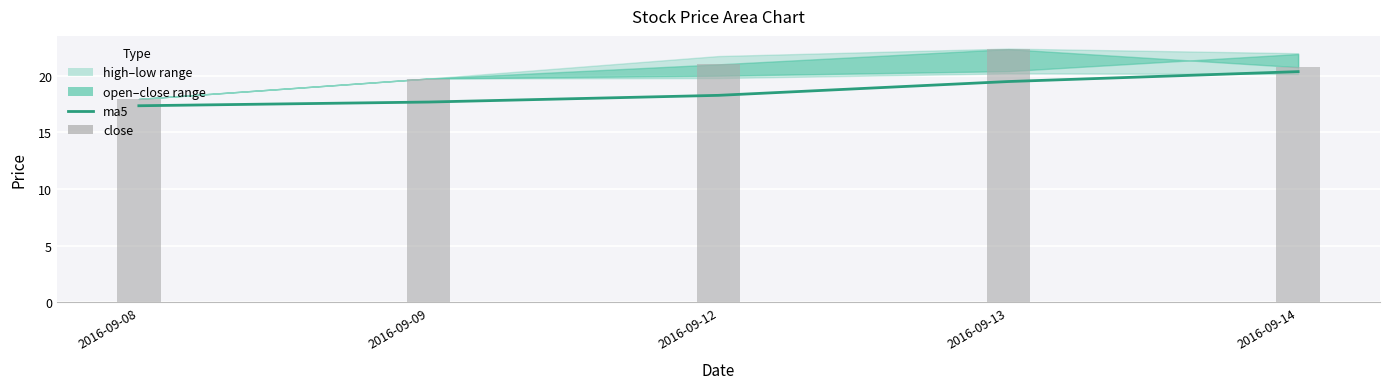

Where is ma5 nearest to the value 18?

2016-09-12